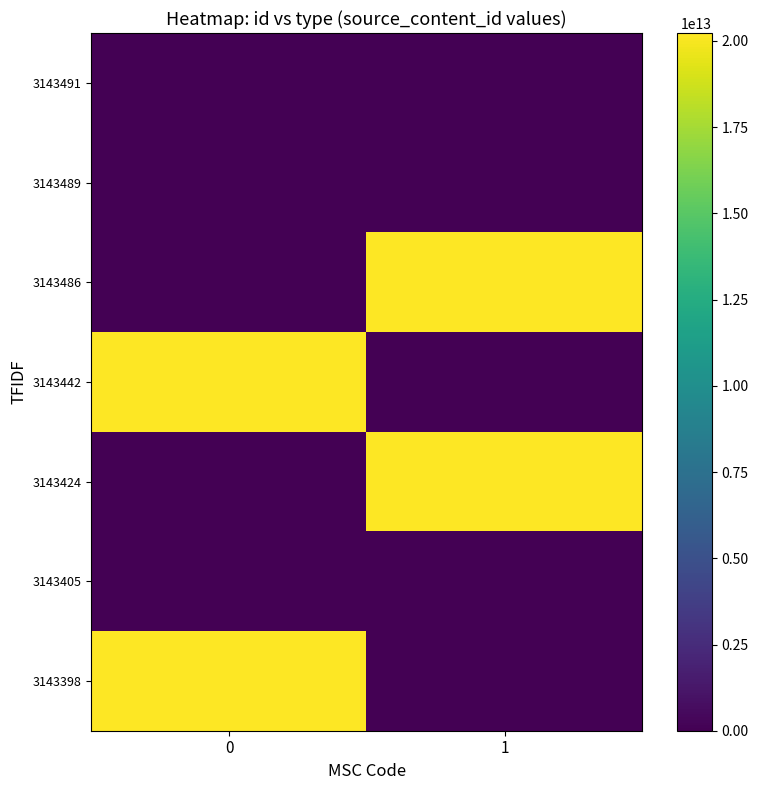

At which category is the sum across all series the highest?

1